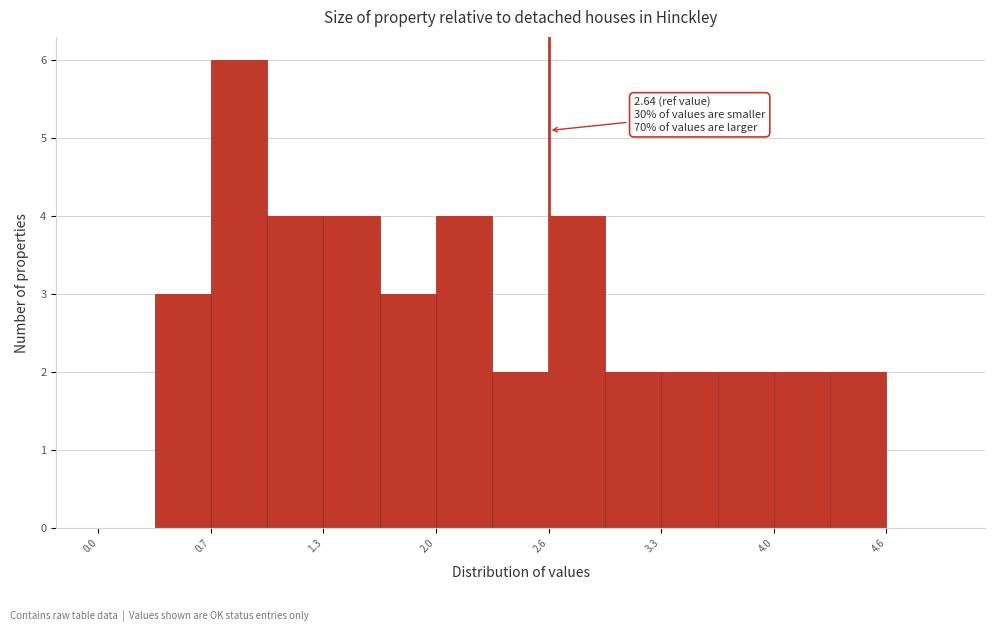

Around what value on the x-axis is the tallest bar? Give the approximate position of its centre, as read against the axis.

0.8